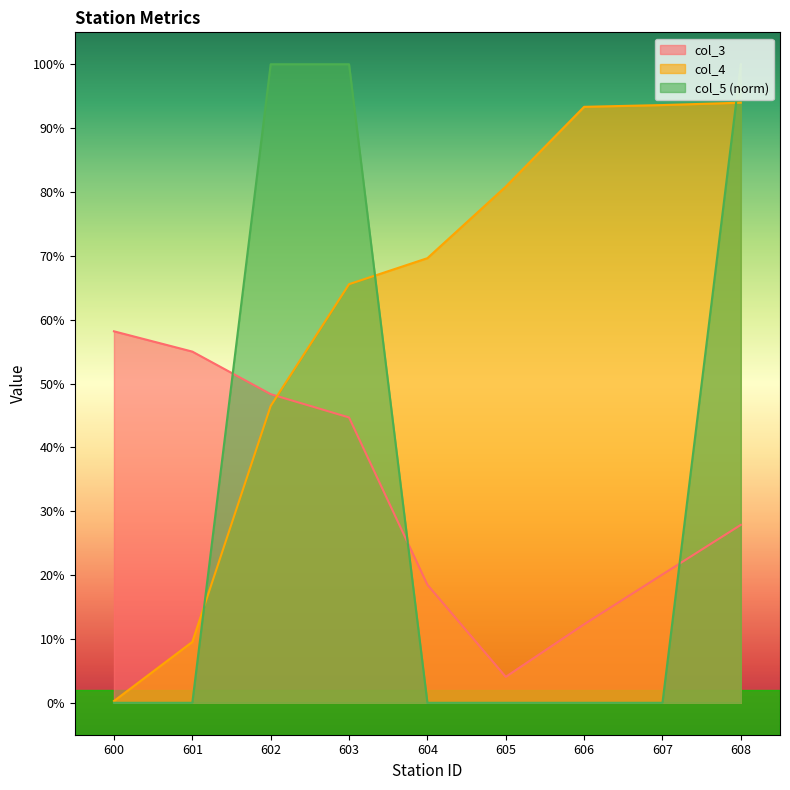

What is the difference between the second highest and minimum values in the col_5 series?

1.0